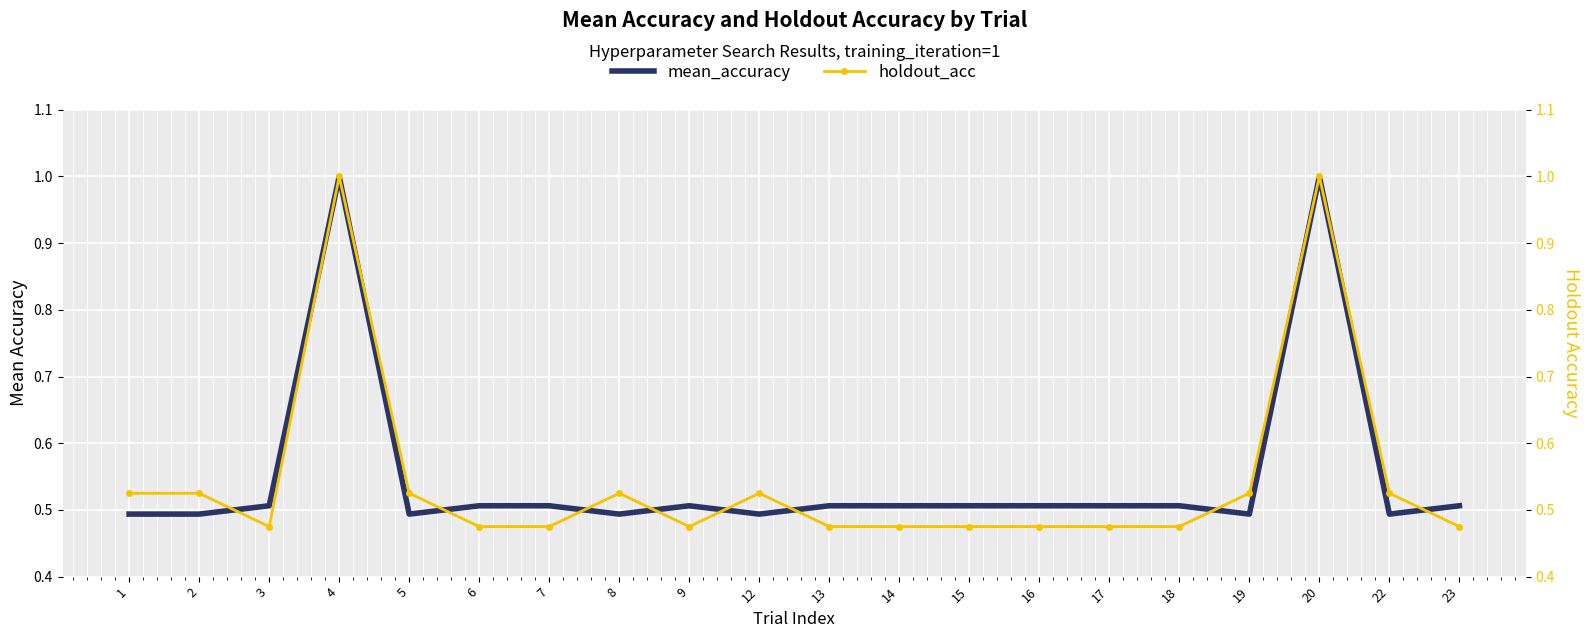

Is it true that holdout_acc equals 0.5 at 17?

True